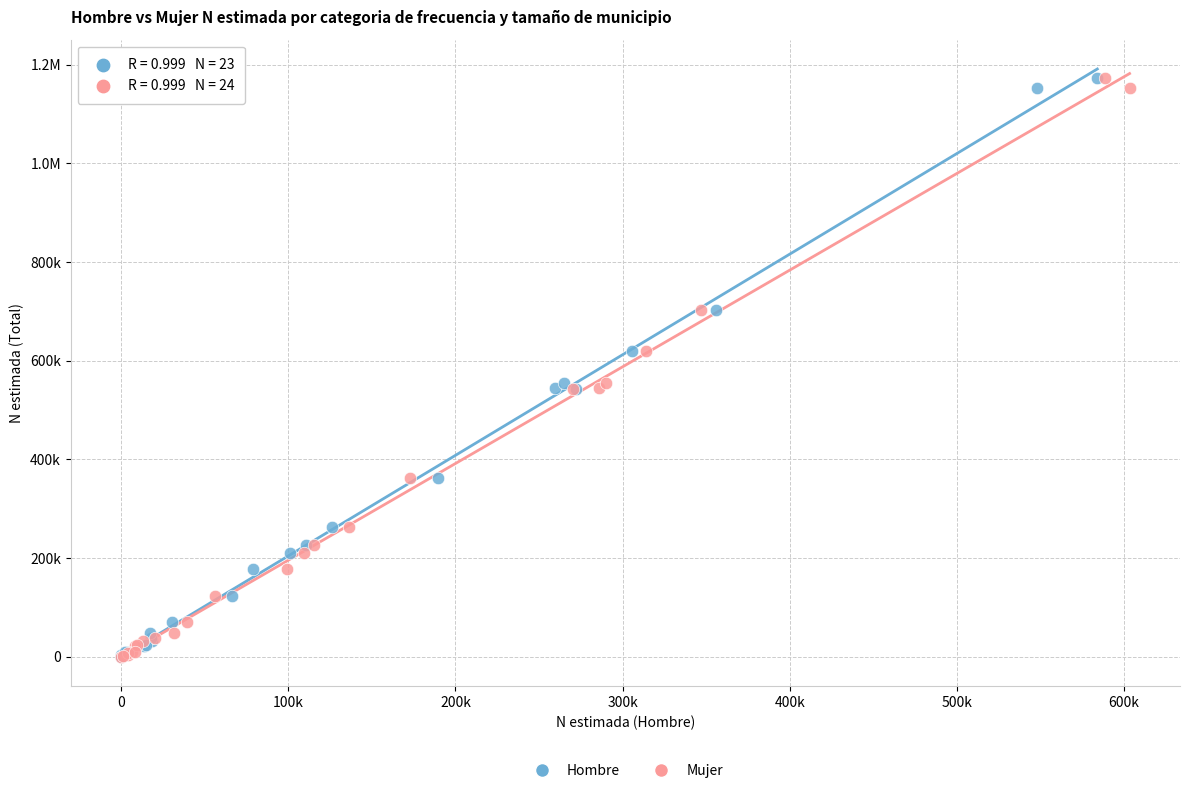

What are all the series names shown in the legend?

Hombre, Mujer